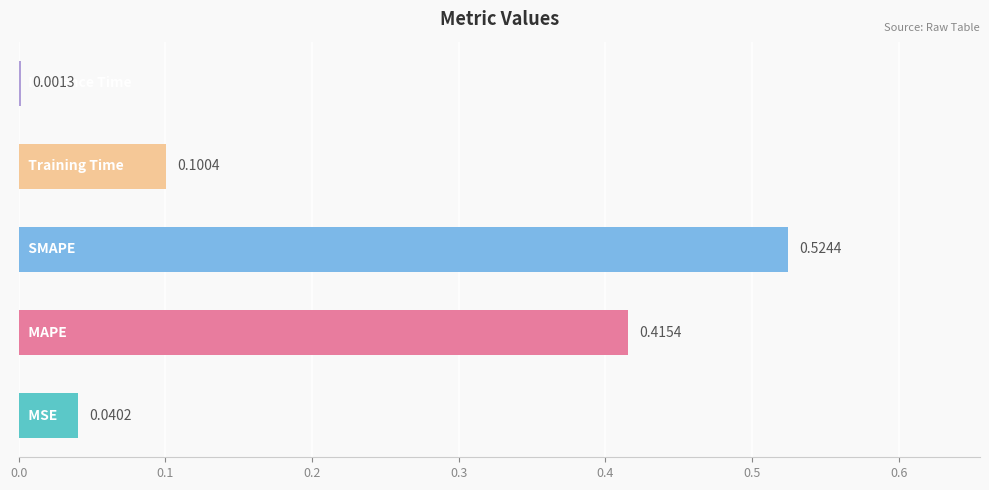

Count the number of categories in the chart.

5